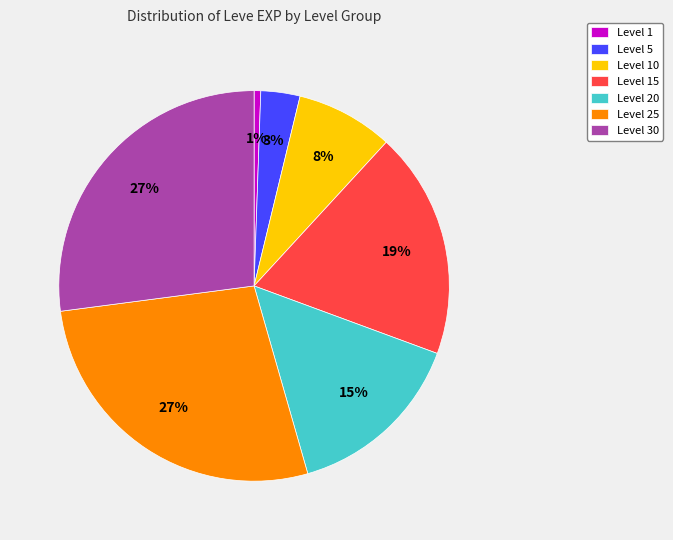

Combined, do Level 20 and Level 25 account for over 50%?

No